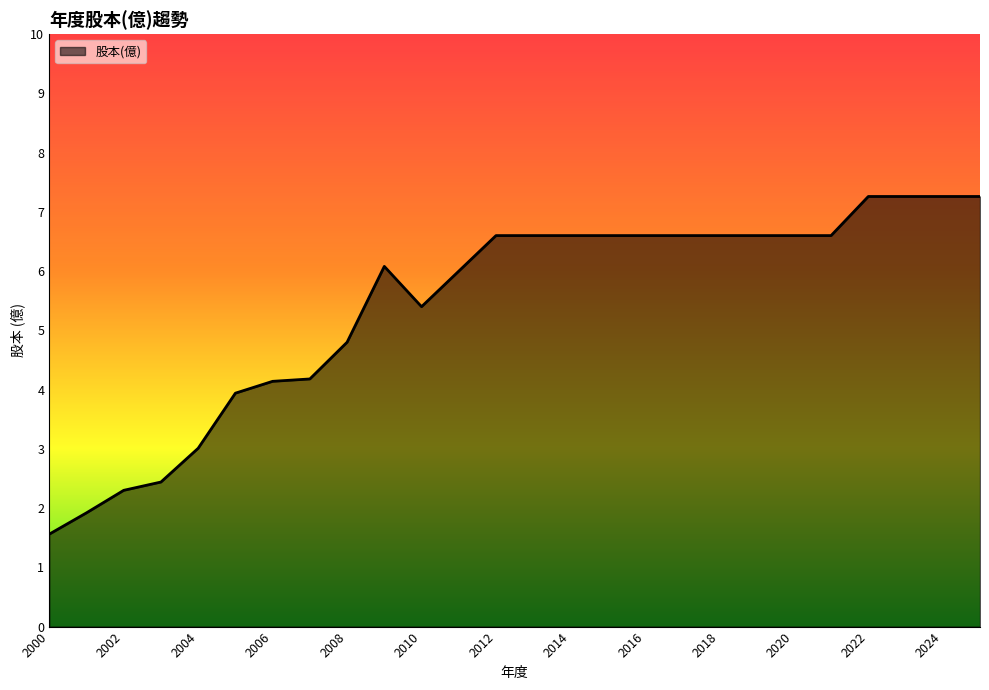

What is the greatest value displayed?

7.3